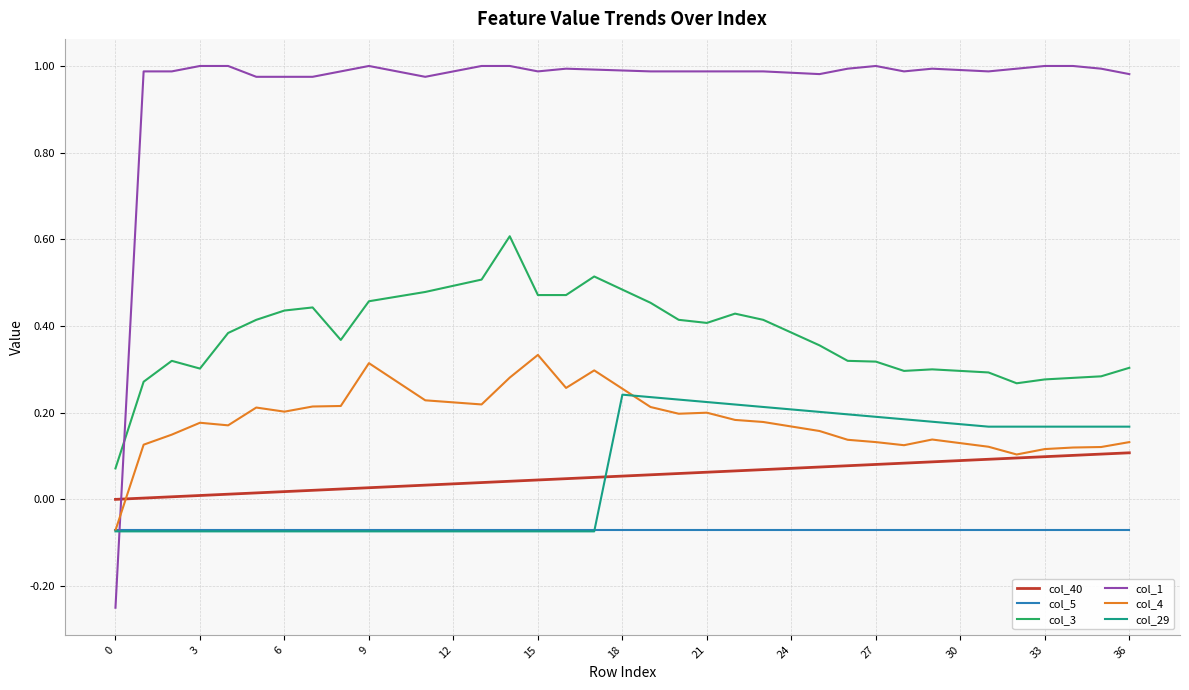

Which series has the widest spread of values?

col_1